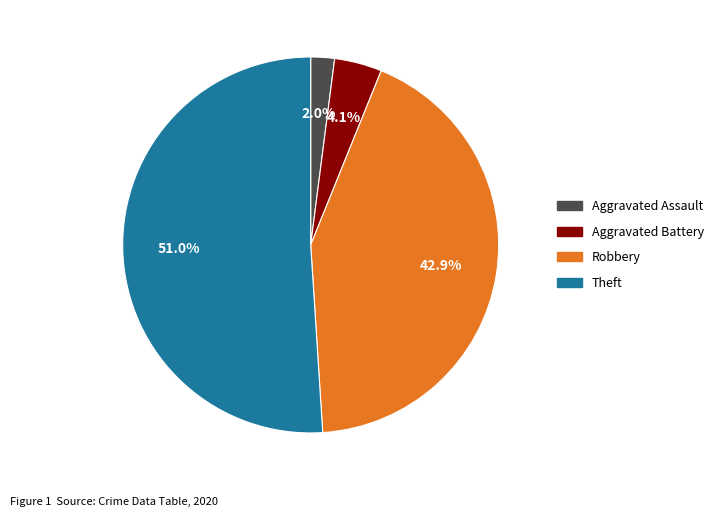

Is there a majority slice in this chart?

Yes